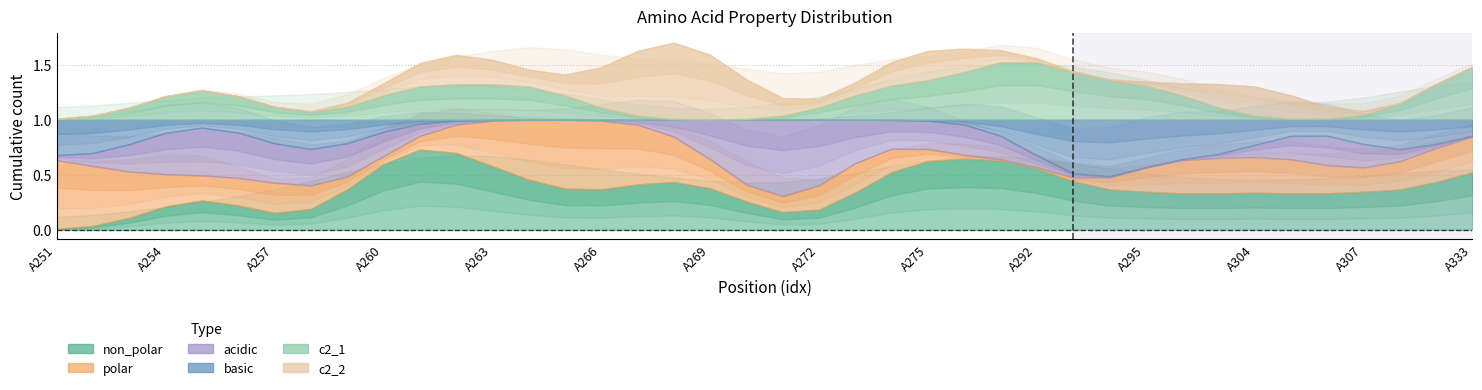

How many data points does each series have?

40